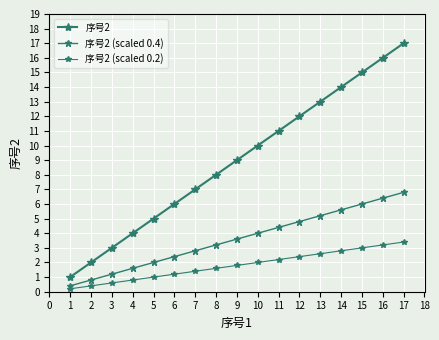

Rank the series at 5 from lowest to highest value.

序号2 (scaled 0.2), 序号2 (scaled 0.4), 序号2